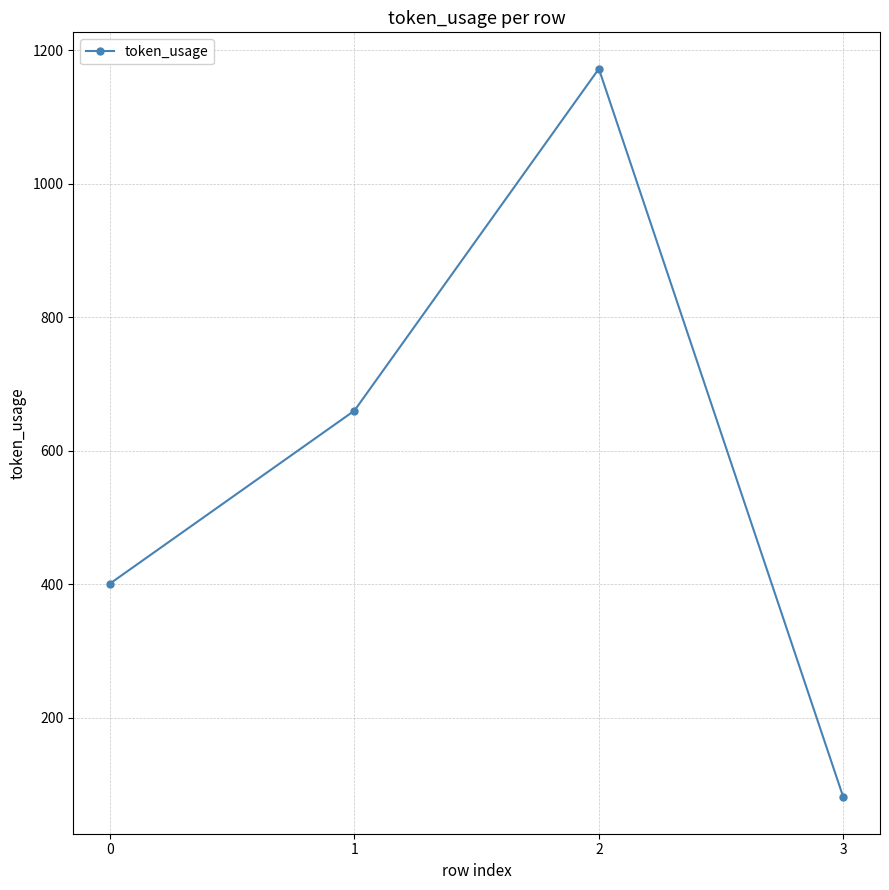

Rank the categories by value from highest to lowest.

2, 1, 0, 3